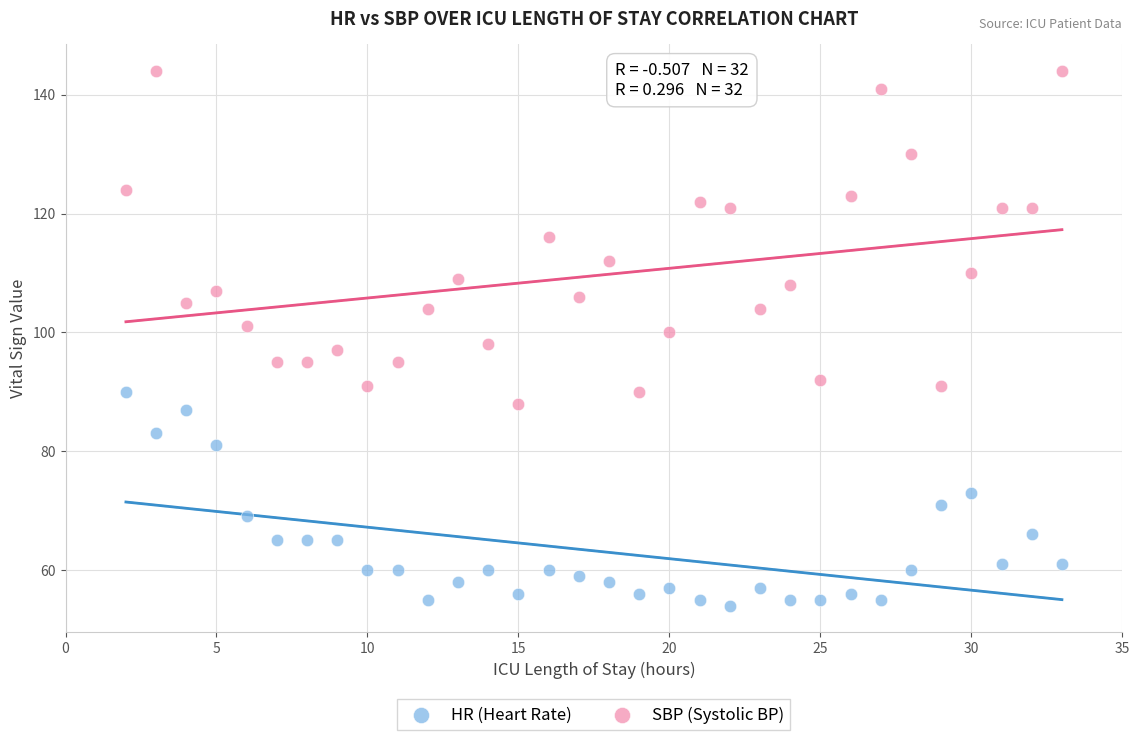

What are all the series names shown in the legend?

HR (Heart Rate), SBP (Systolic BP)